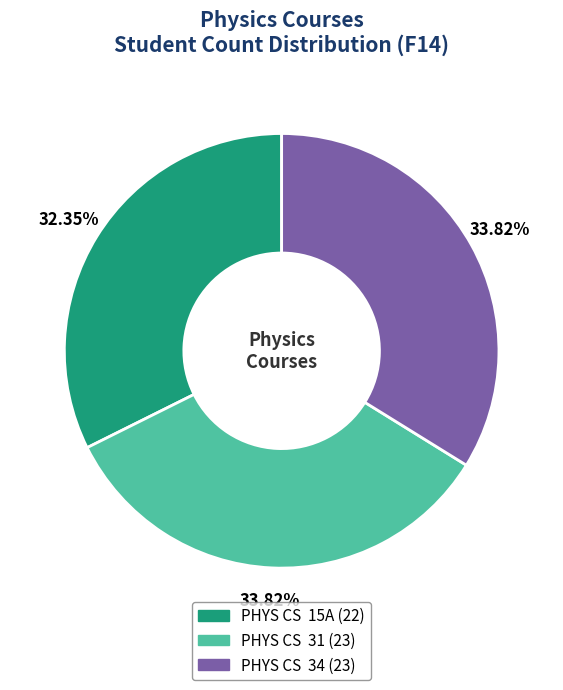

What is the smallest slice in the pie chart?

PHYS CS 15A